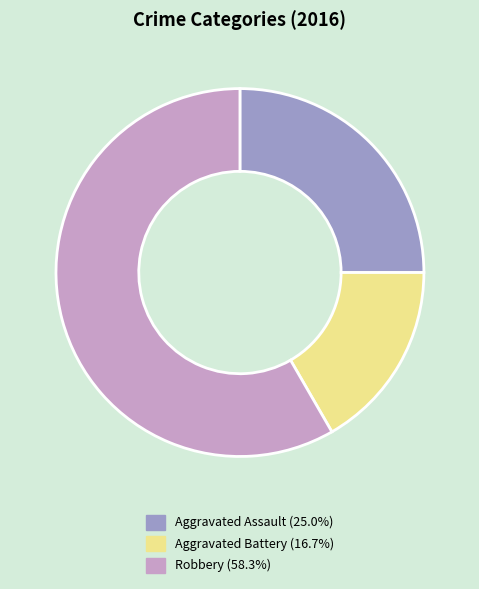

Which category accounts for the majority?

Robbery